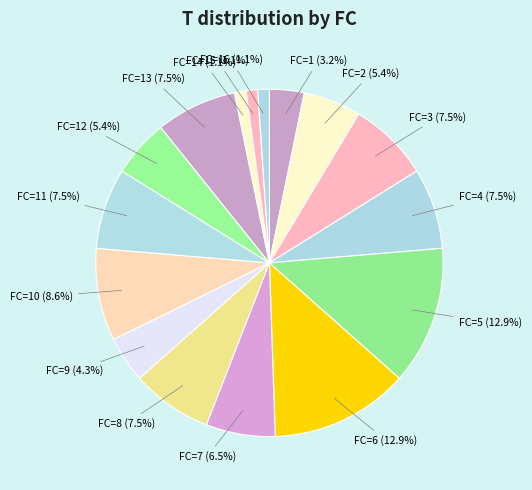

Between FC=11 (7.5%) and FC=2 (5.4%), which is larger?

FC=11 (7.5%)